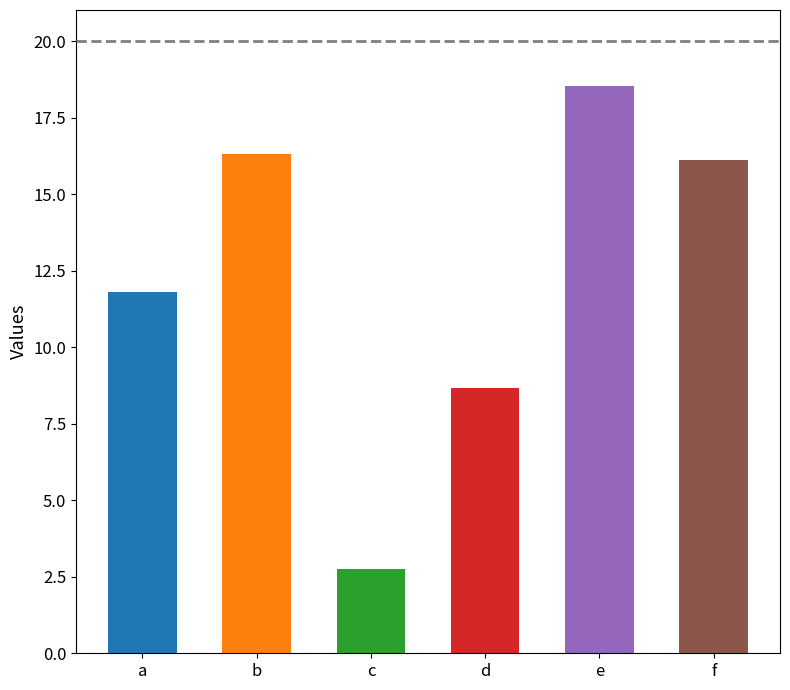

List the labels in order of value, smallest first.

c, d, a, f, b, e